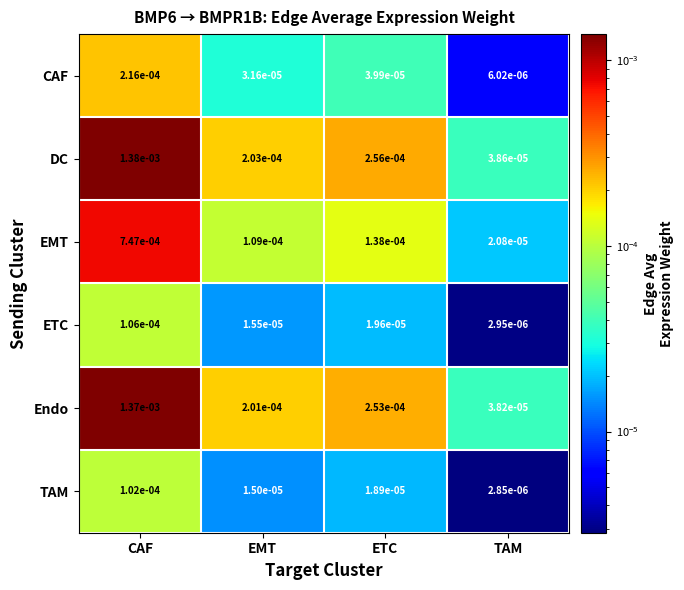

Which label corresponds to the largest value in the chart?

CAF